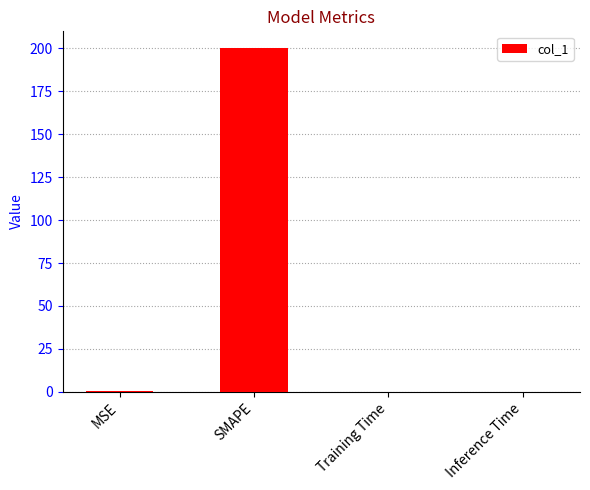

Between SMAPE and Training Time, which is larger?

SMAPE